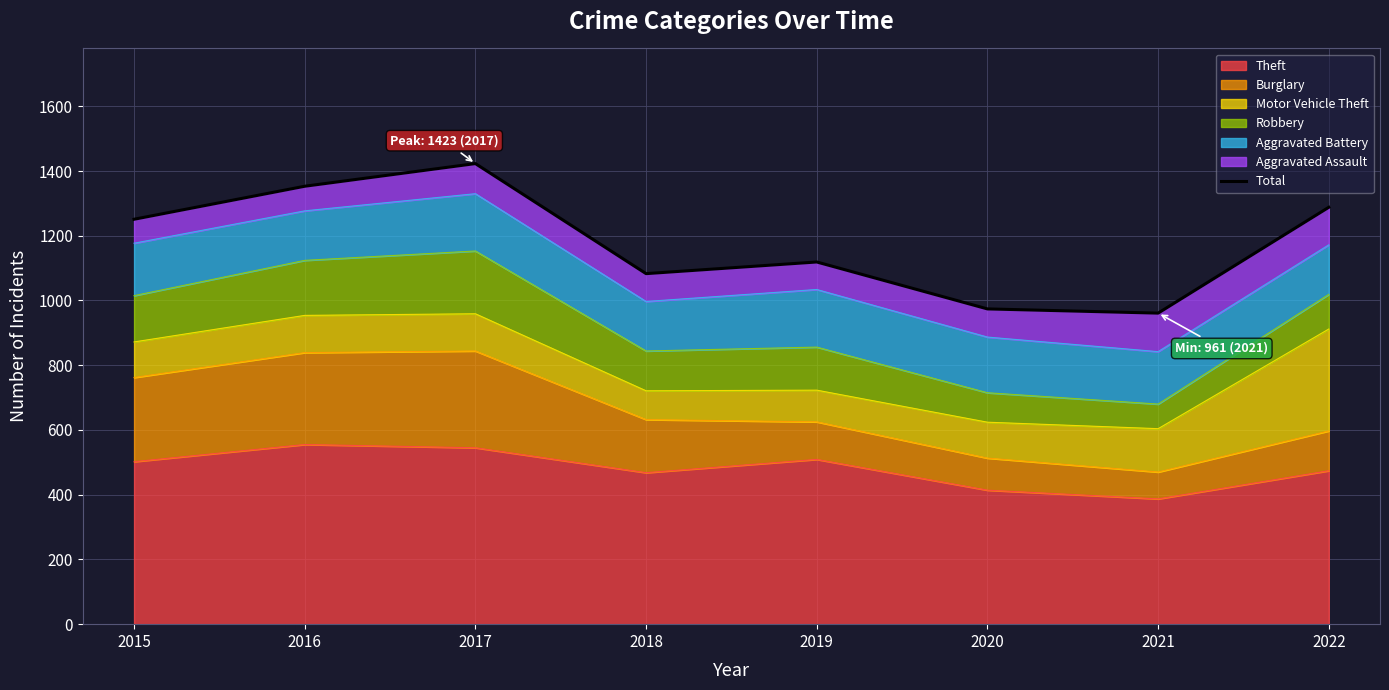

At which category does the data reach its first local valley?

2018